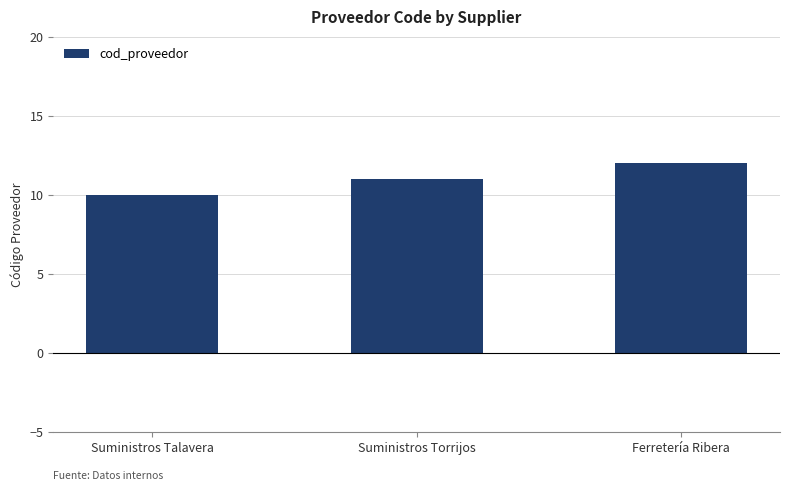

True or false: the data shows 12 at Ferretería Ribera.

True